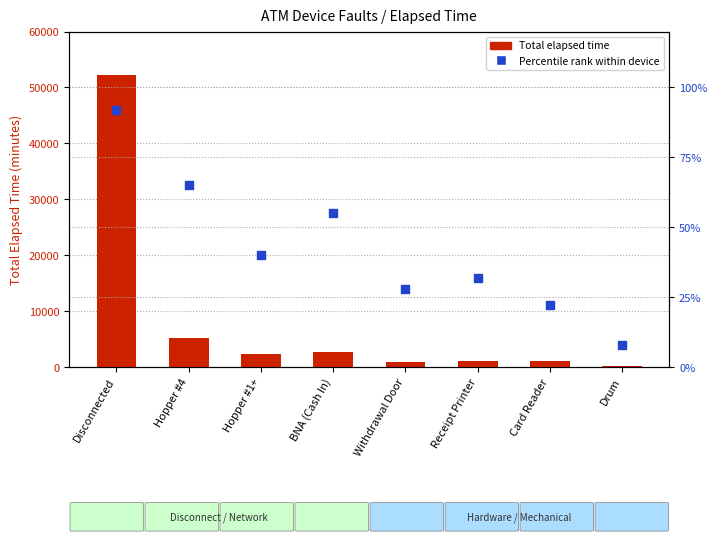

What are all the series names shown in the legend?

Total elapsed time (min), Percentile rank within device